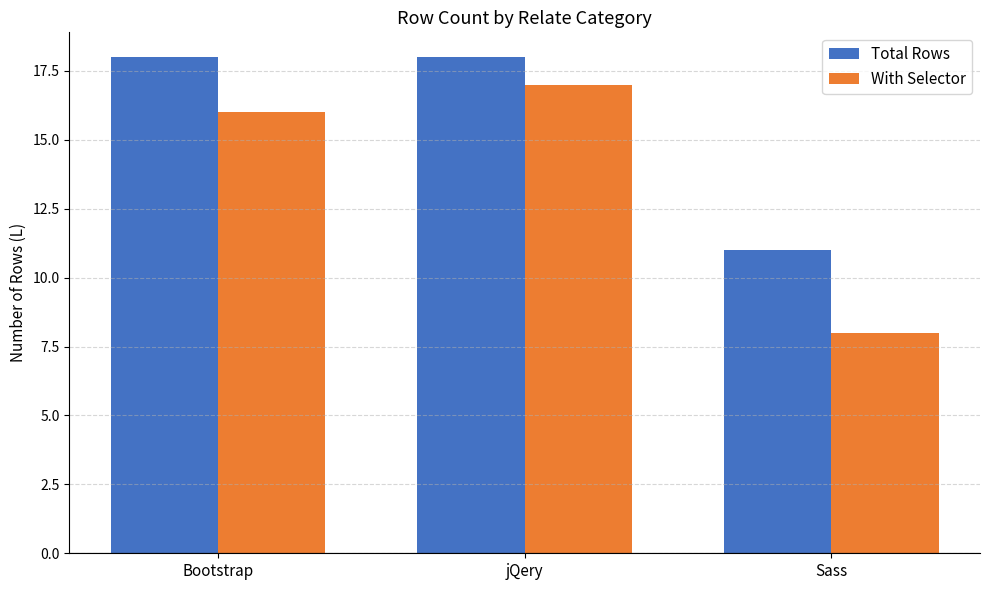

Reading right to left, what are all the values shown in this chart?

Total Rows: Sass=11	jQery=18	Bootstrap=18
With Selector: Sass=8	jQery=17	Bootstrap=16